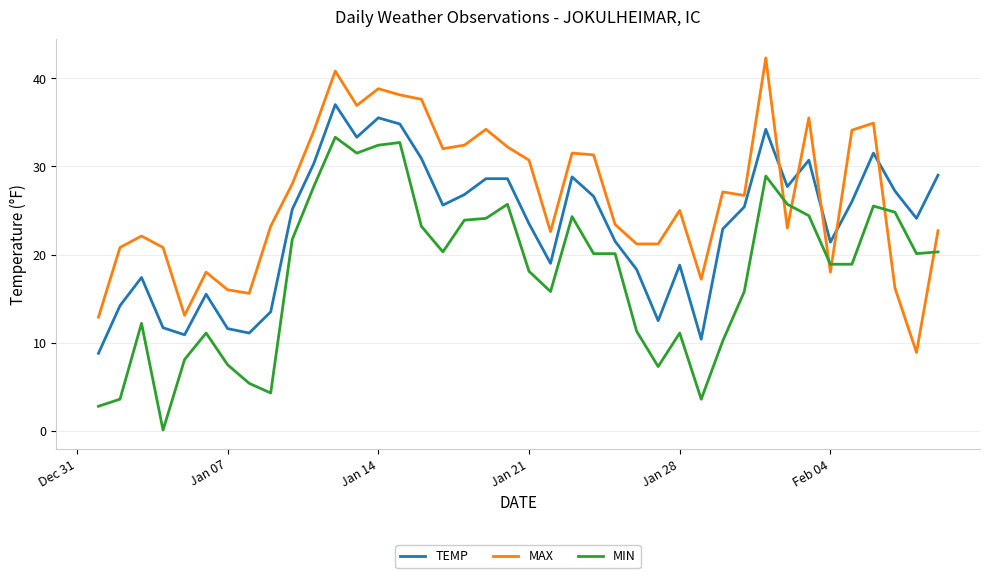

True or false: MIN and MAX intersect in this chart.

True